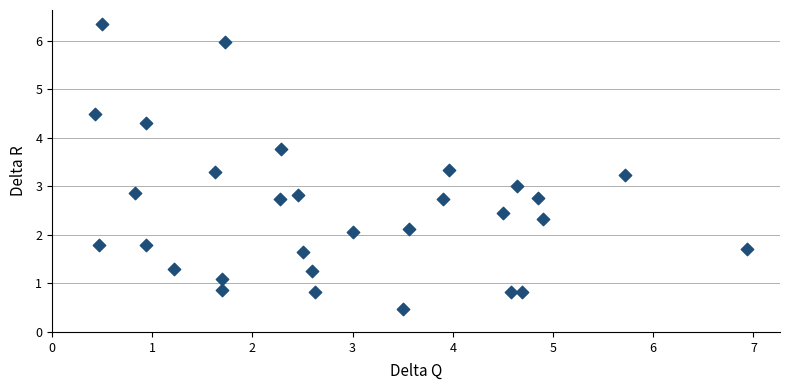

What is the range of Y values (max minus min)?

5.9